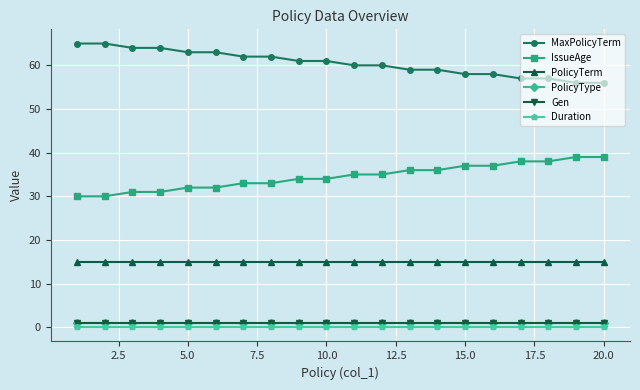

Is this an area chart (filled region under the line)?

No